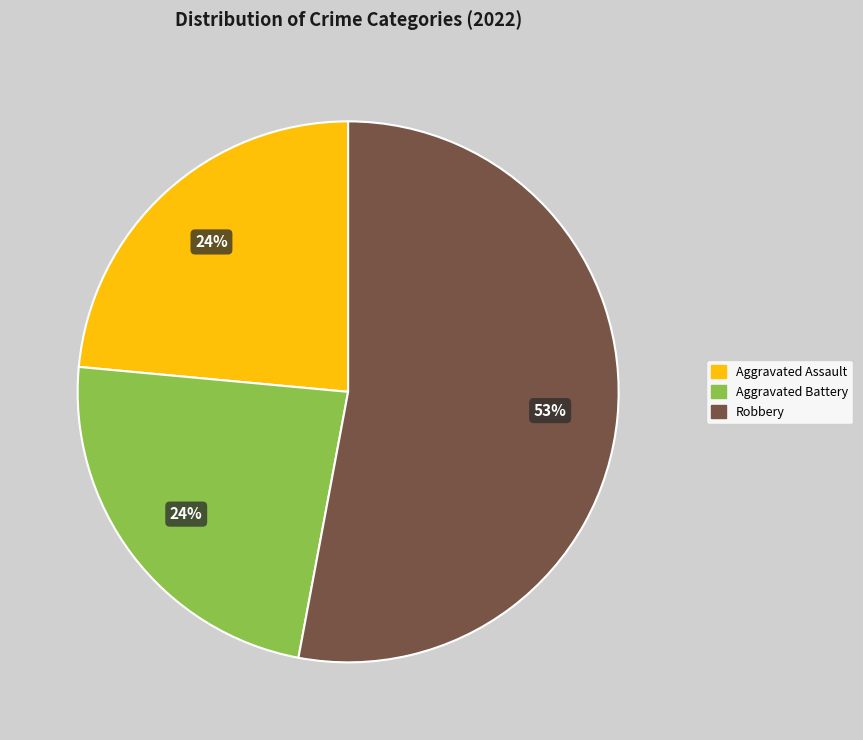

To the nearest percent, what is the average slice percentage?

33%